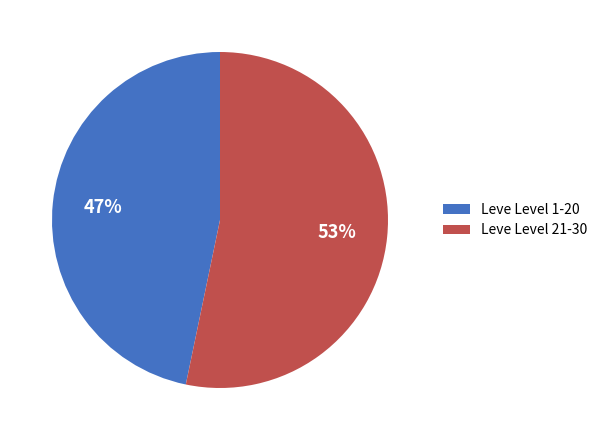

Which slice is the largest?

Leve Level 21-30